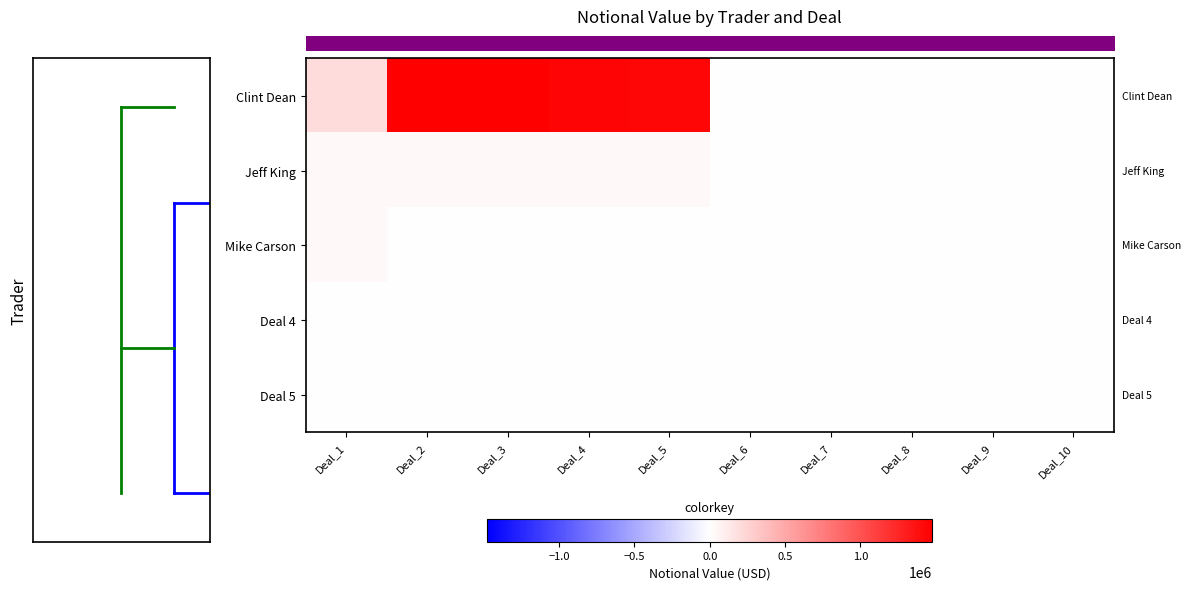

Reading right to left, what are all the values shown in this chart?

row_0: 0	0	0	0	0	1438400	1444600	1469400	1475600	206000
row_1: 0	0	0	0	0	39400	37600	37400	36800	36400
row_2: 0	0	0	0	0	0	0	0	0	39200
row_3: 0	0	0	0	0	0	0	0	0	0
row_4: 0	0	0	0	0	0	0	0	0	0